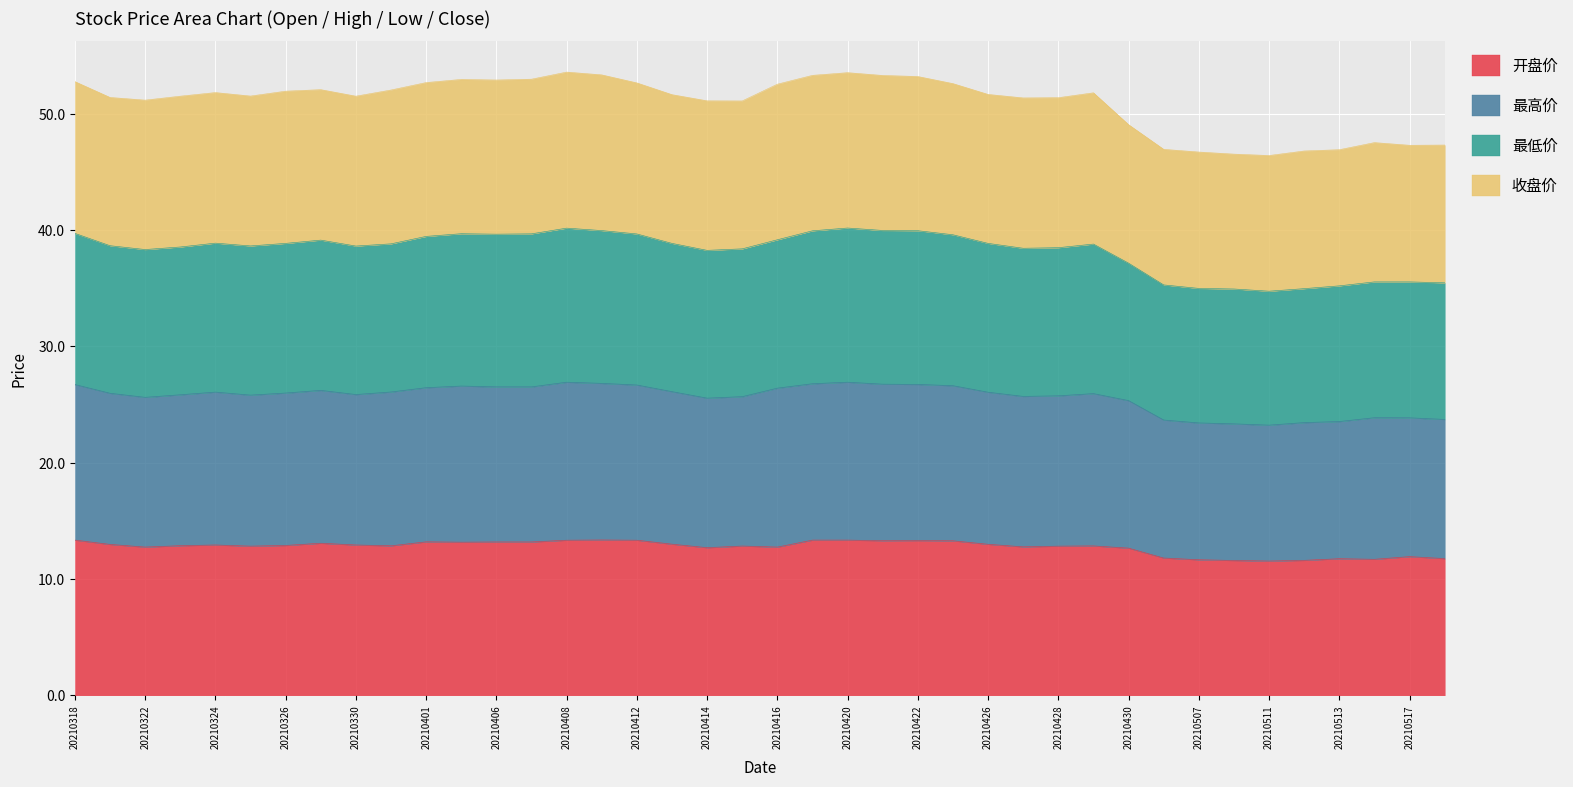

What is the highest value of the 开盘价 series?

13.4